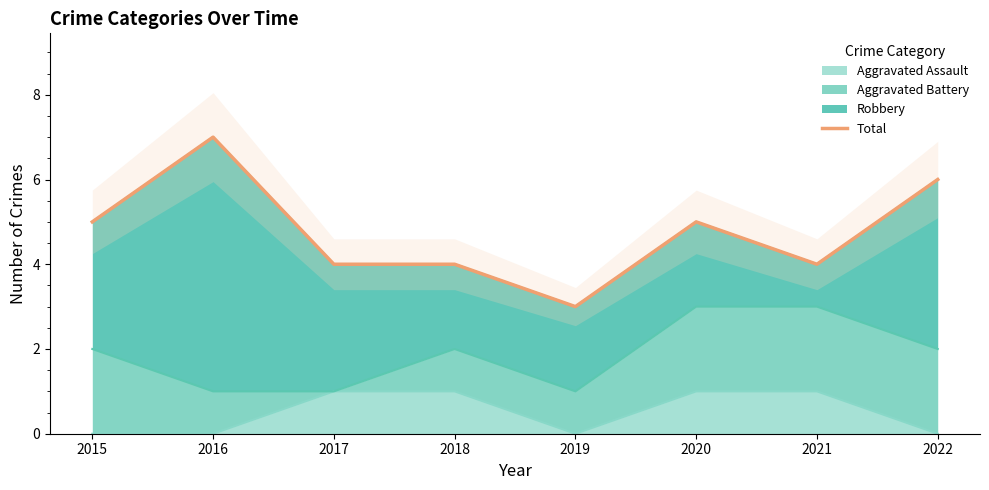

What is the greatest value displayed?

7